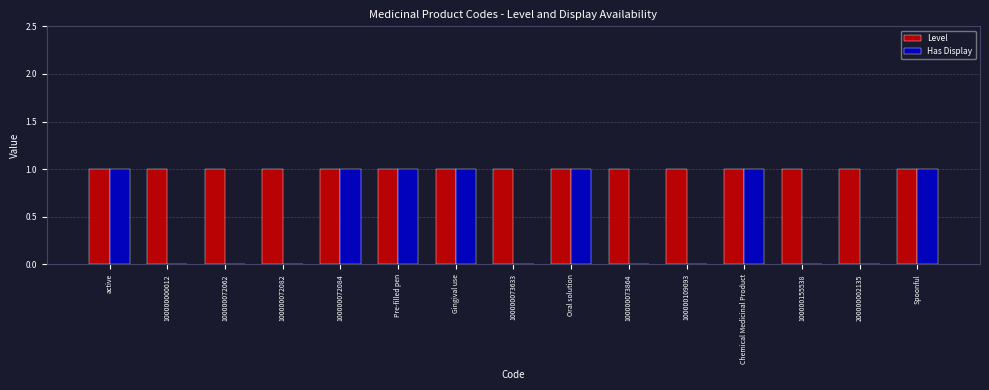

What is the sum of all Has Display values?

7